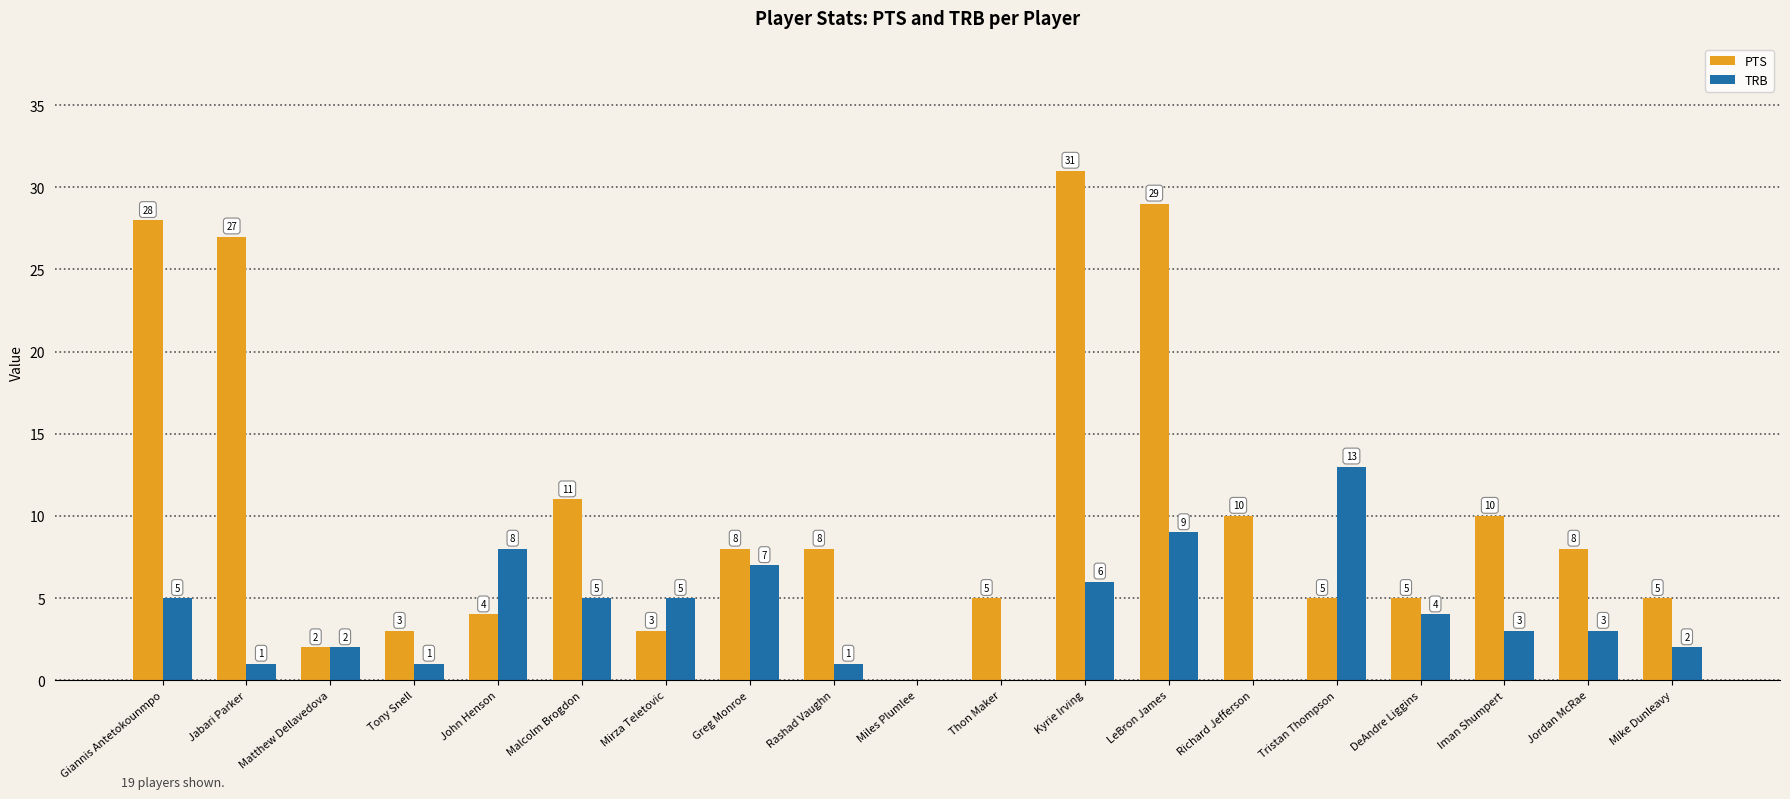

At which label does TRB reach its peak?

Tristan Thompson